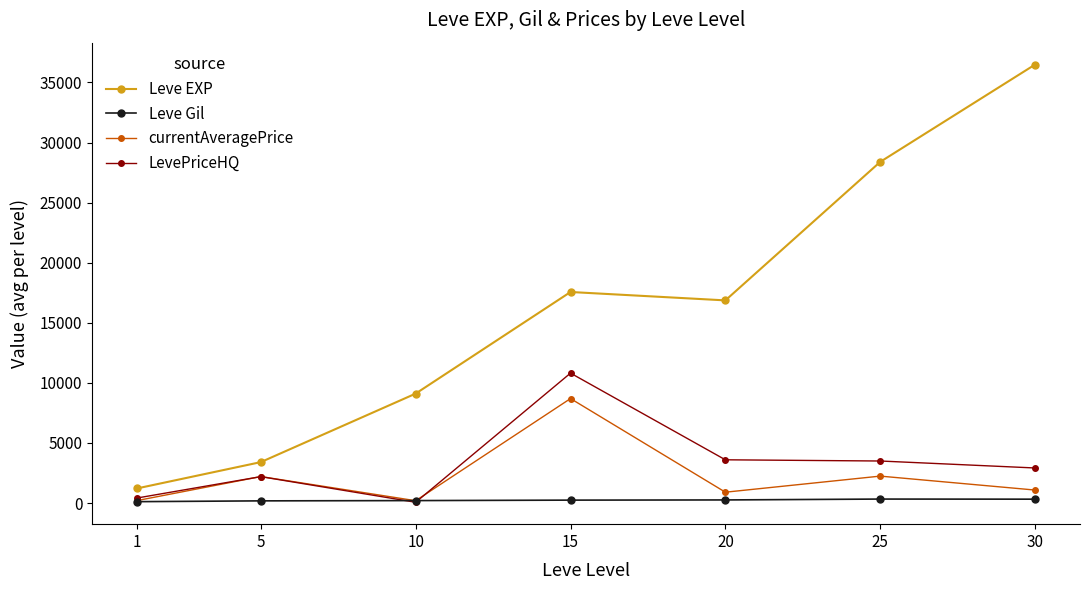

What is the greatest value displayed?

36492.5